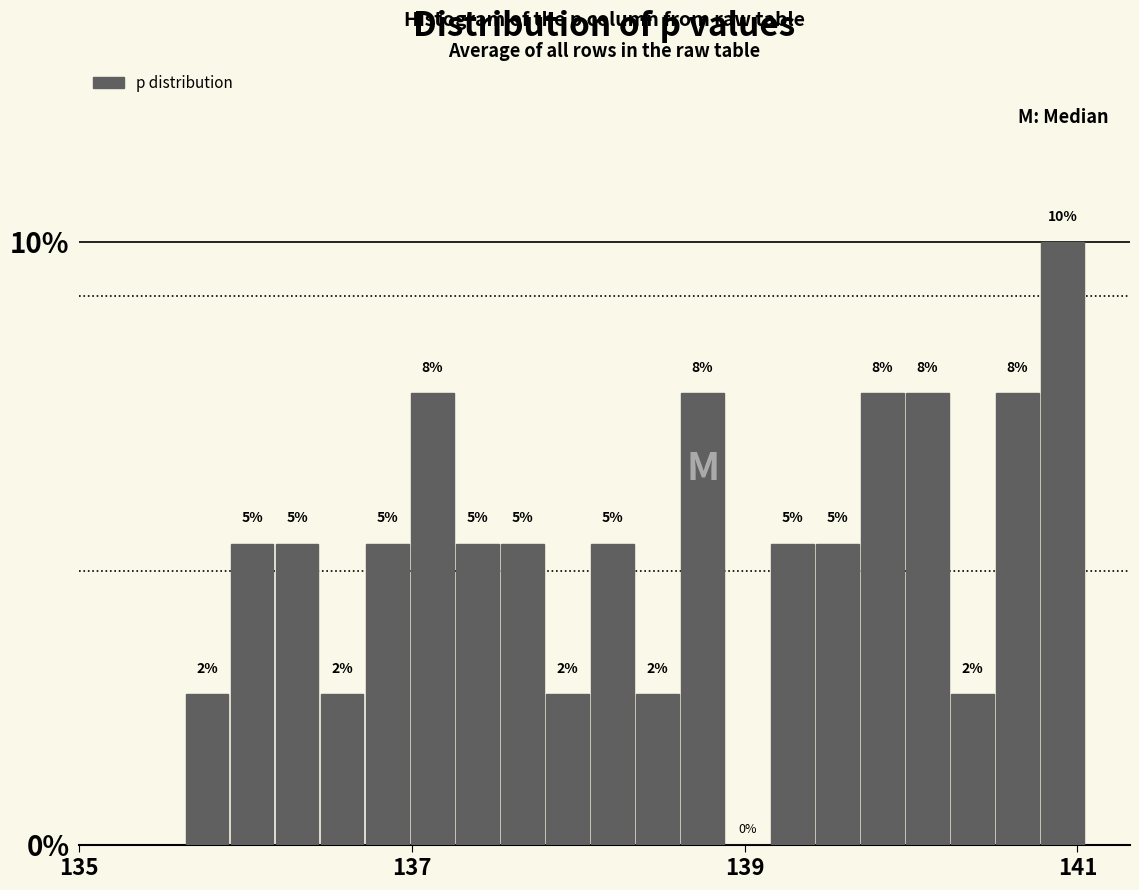

Read against the x-axis, roughly where is the centre of the tallest bar?

141.0